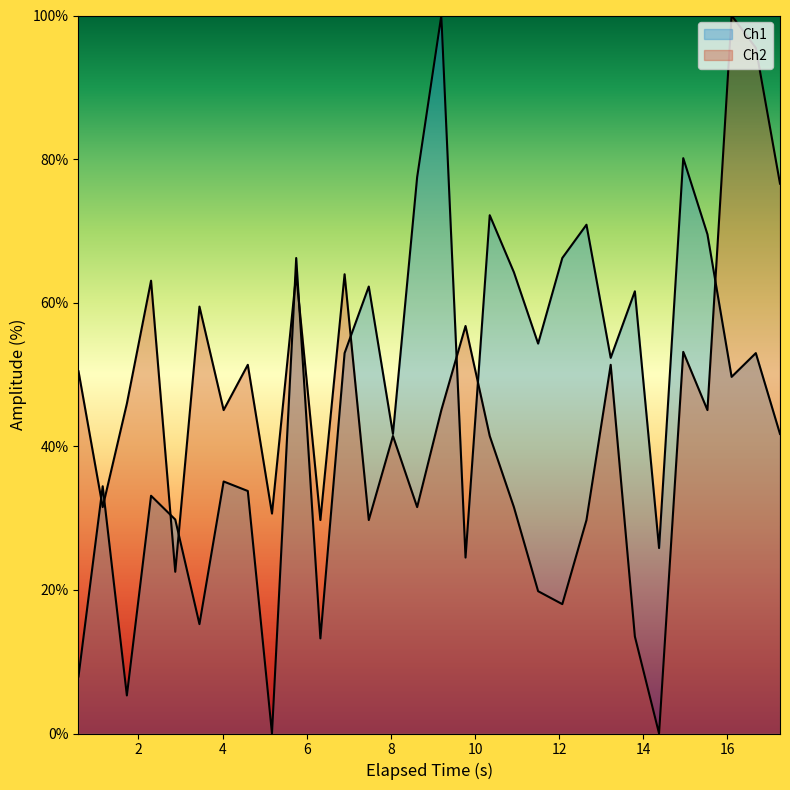

Rank the categories by Ch1 value from highest to lowest.

9.199527978897095, 14.950675964355469, 8.624500274658203, 10.349959373474121, 12.650079250335693, 15.525718450546265, 5.749098539352417, 12.075589179992676, 10.924737930297852, 7.474565267562866, 13.80062985420227, 11.500473499298096, 16.67603349685669, 6.899451732635498, 13.225654363632202, 16.10051131248474, 8.049119472503662, 17.251018285751343, 4.023932933807373, 1.1486830711364746, 4.598606824874878, 2.298234224319458, 2.8735907077789307, 14.375734090805054, 9.774675130844116, 3.4490740299224854, 6.324239253997803, 0.5734918117523193, 1.7234830856323242, 5.173505067825317